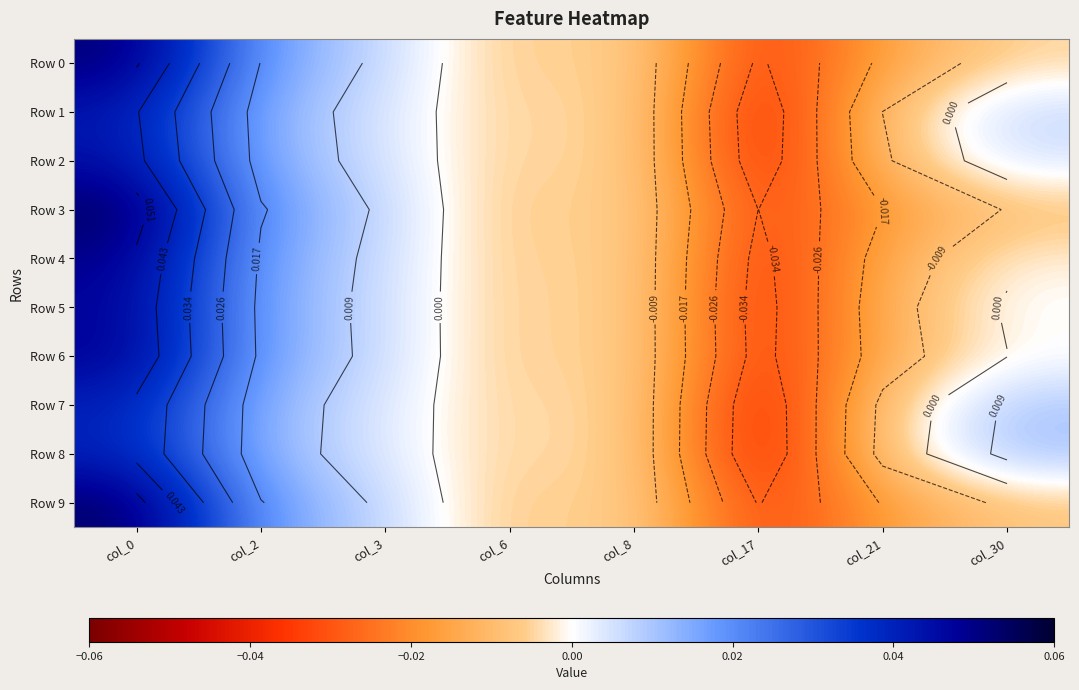

At which category is the sum across all series the highest?

col_0